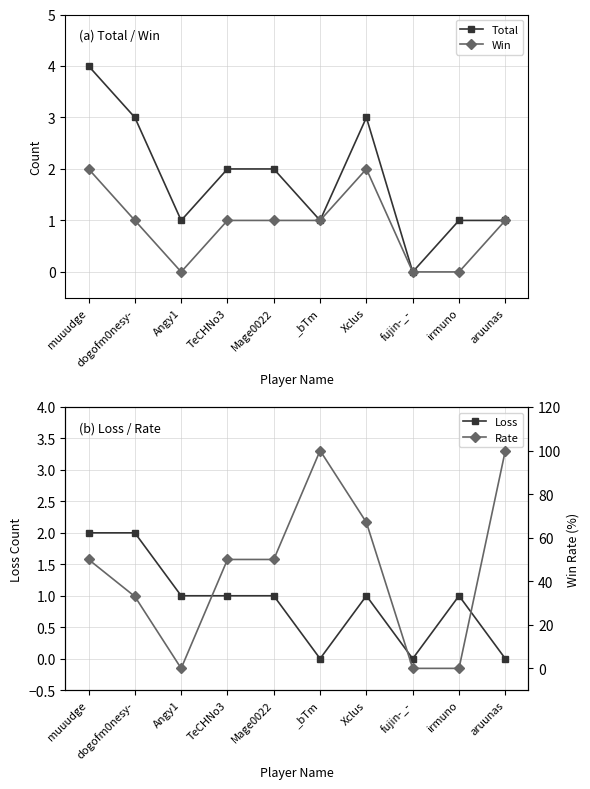

Which series has the largest total across all categories?

Rate